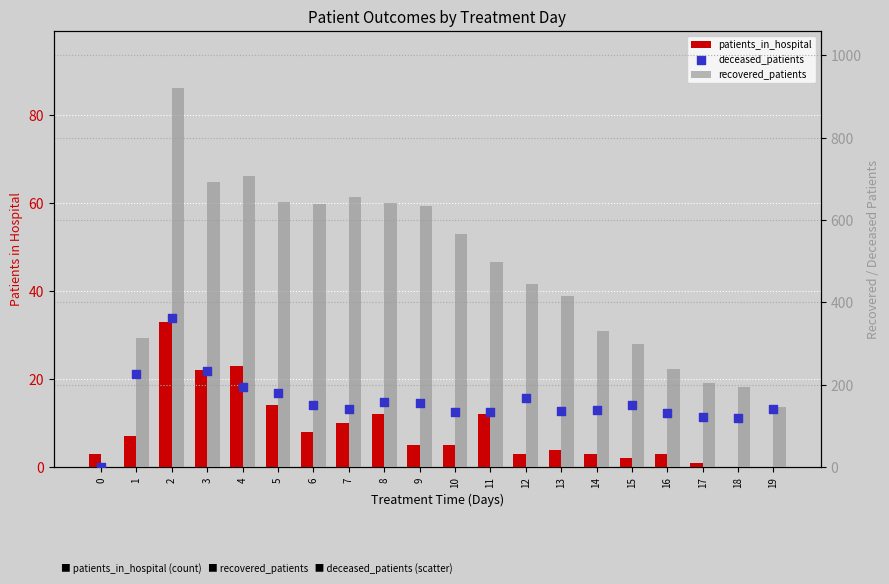

Which series contains the highest Y value?

recovered_patients